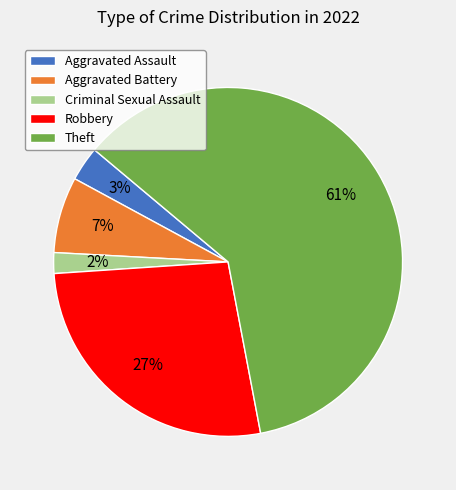

How many slices are in this pie chart?

5